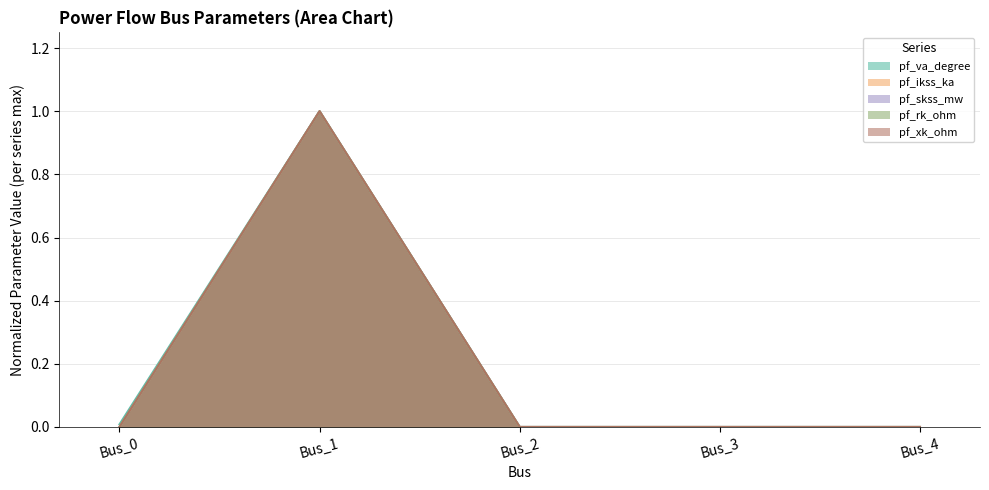

What are all the series names shown in the legend?

pf_va_degree, pf_ikss_ka, pf_skss_mw, pf_rk_ohm, pf_xk_ohm